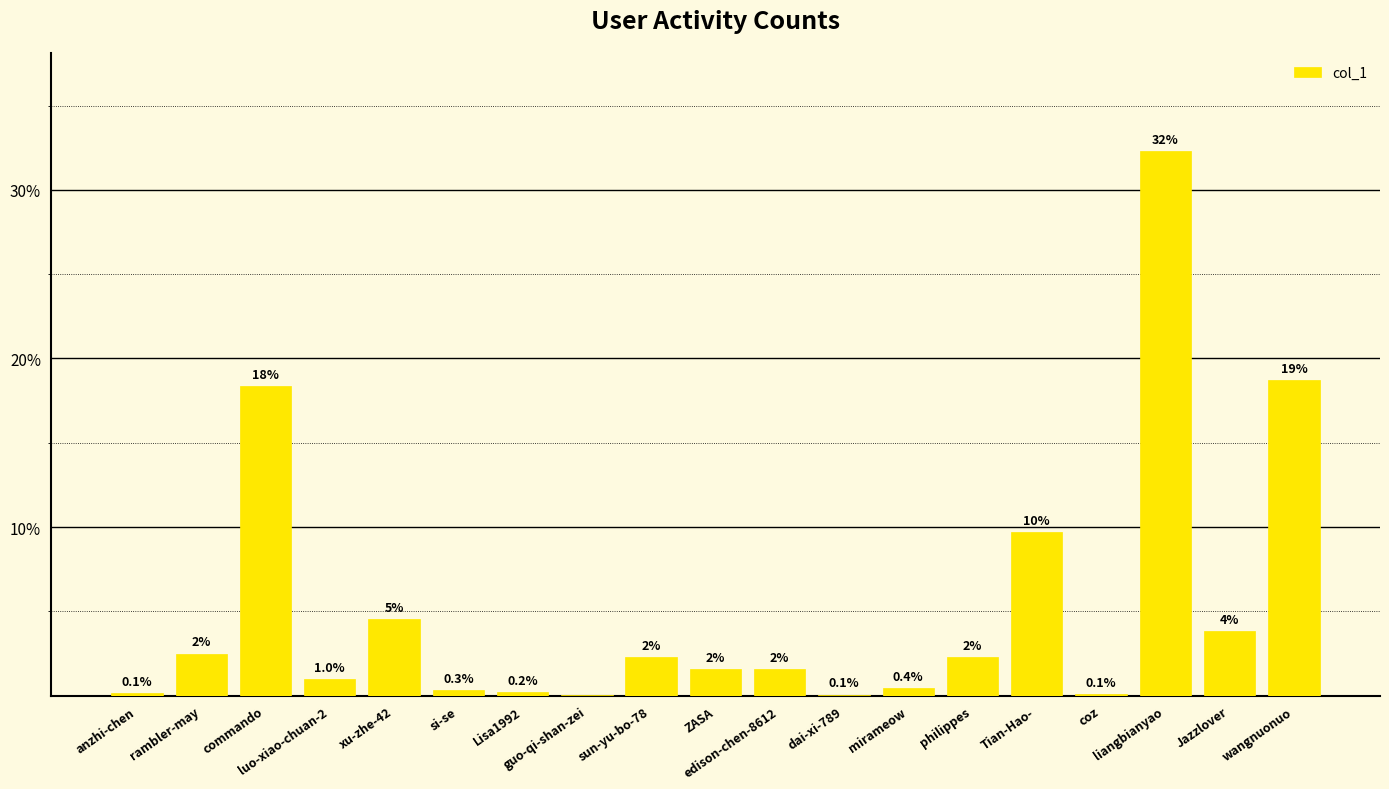

What is the difference between the values at coz and commando?

18.3